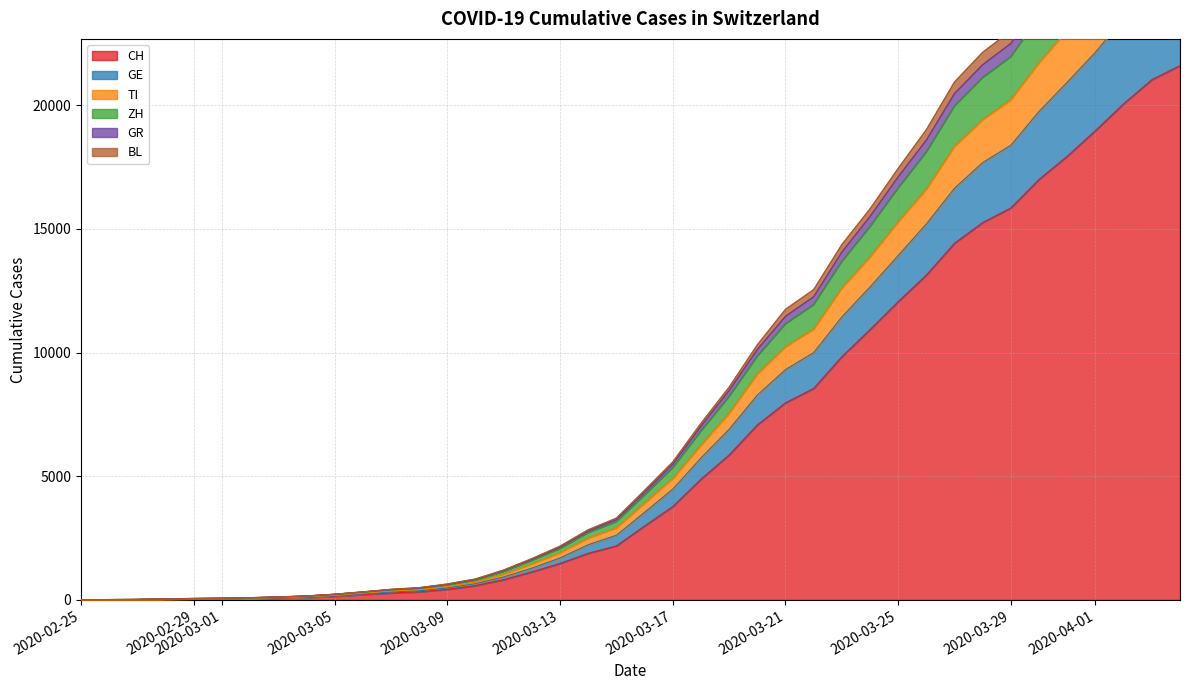

What is the highest value of the CH series?

21605